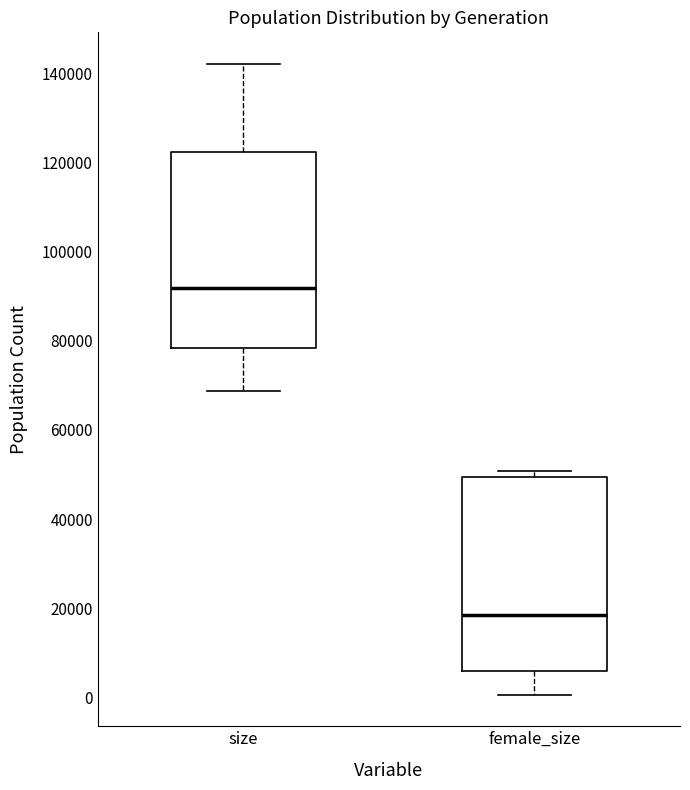

Which box's median line is the lowest?

female_size